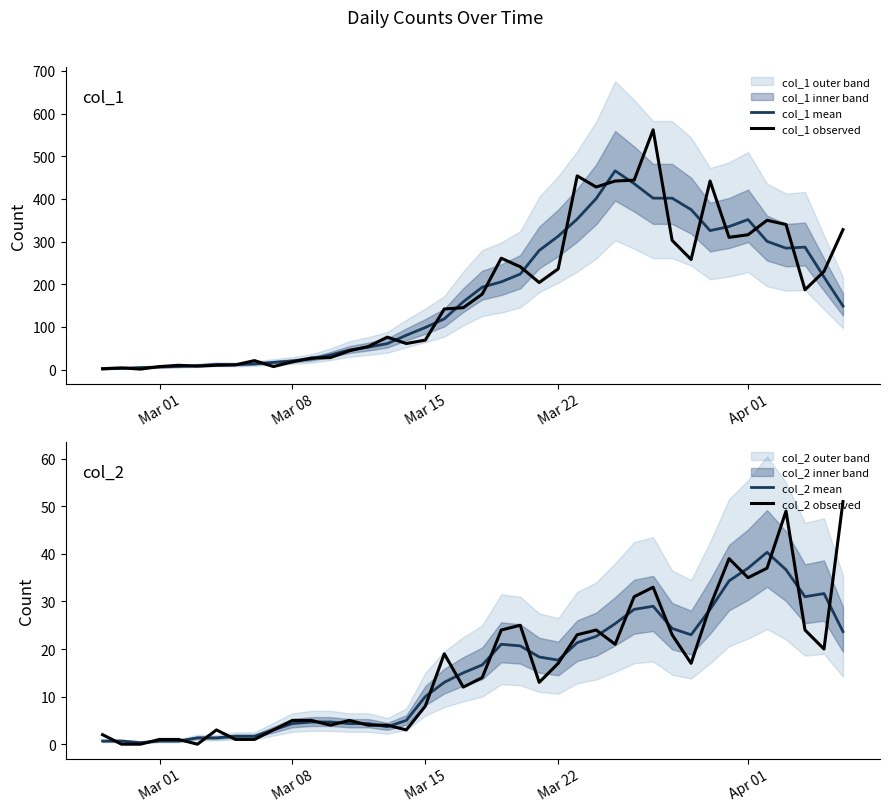

At how many categories does at least one series exceed 163?

20